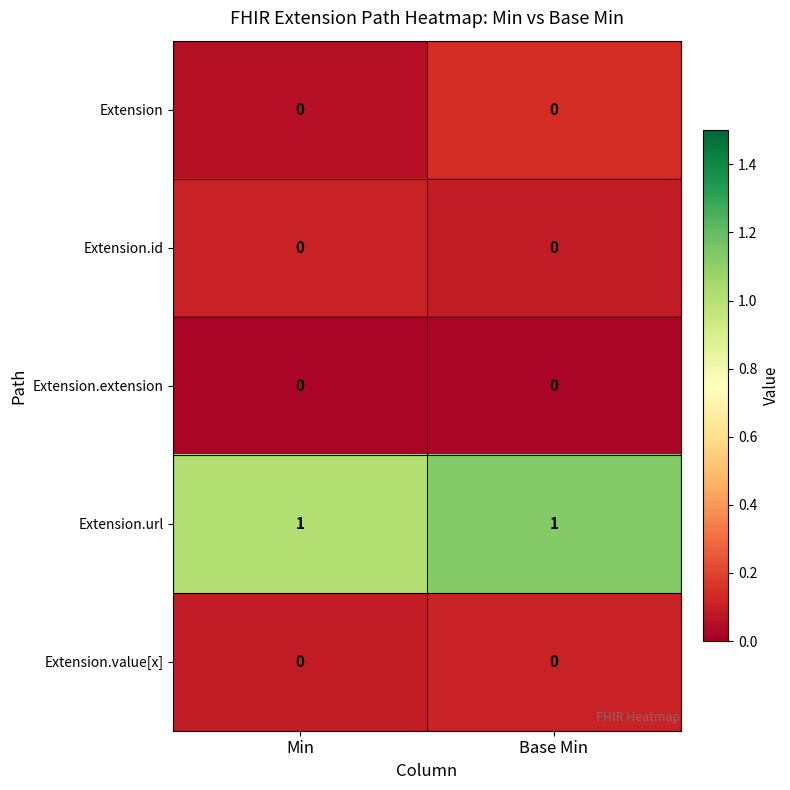

Which series has the largest total across all categories?

Extension.url